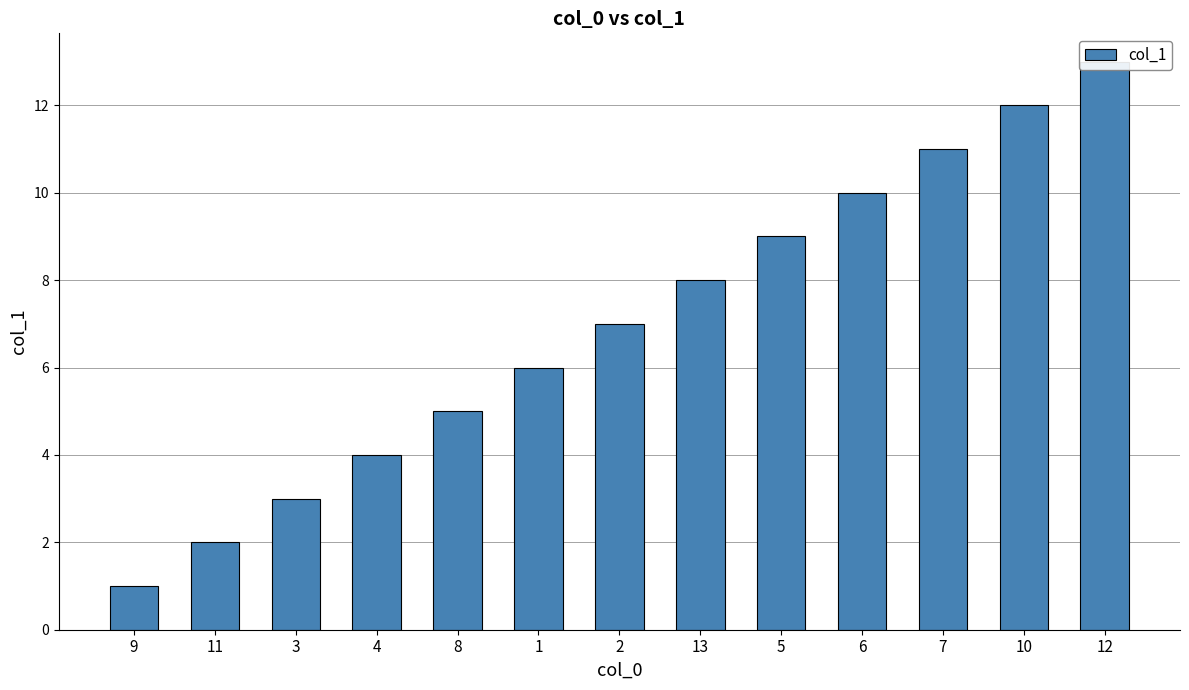

Does the chart contain any negative values?

No